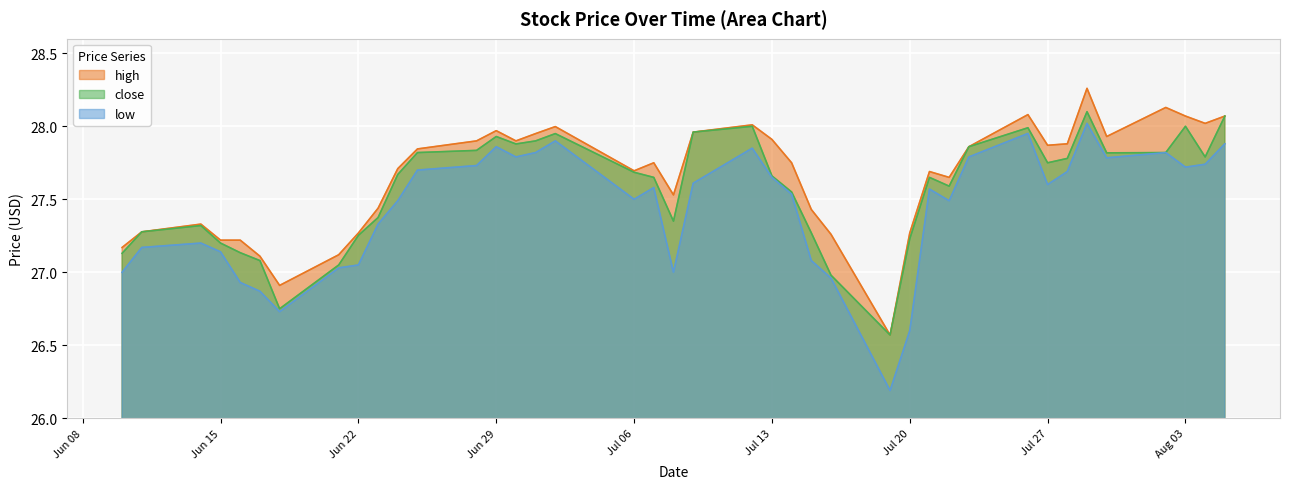

In high, how many points are lower than both neighbors (excluding endpoints)?

9